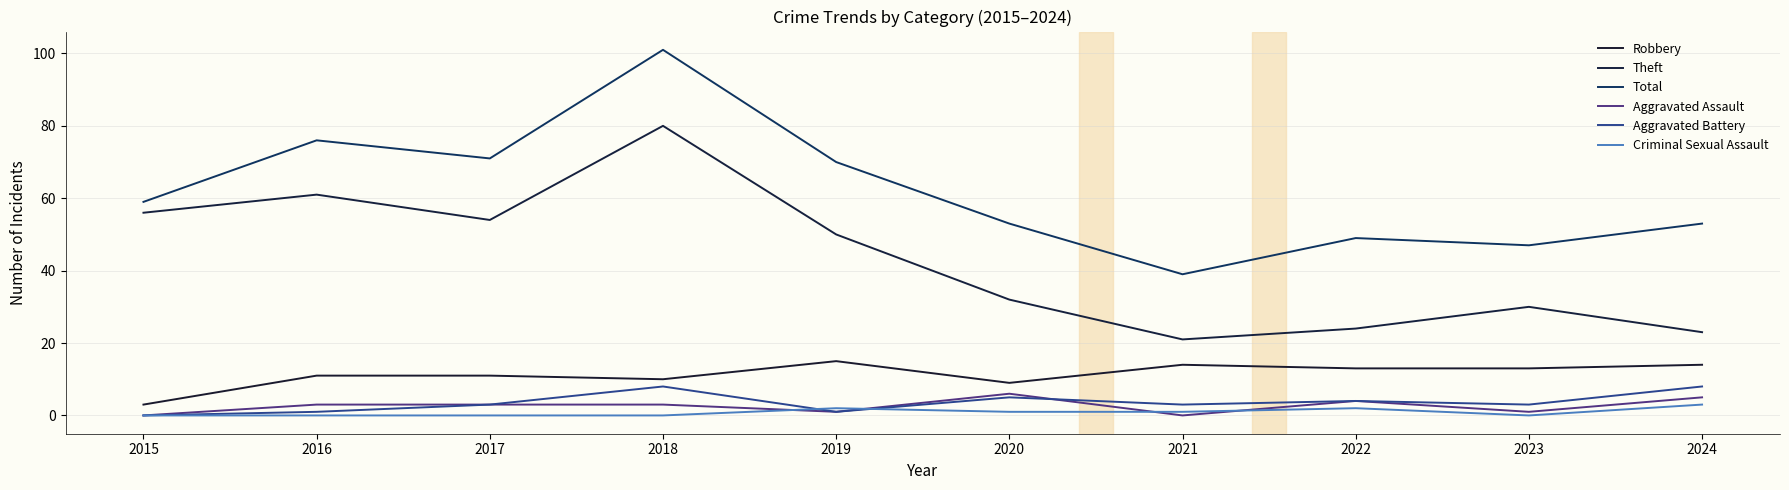

Which series has the widest spread of values?

Total